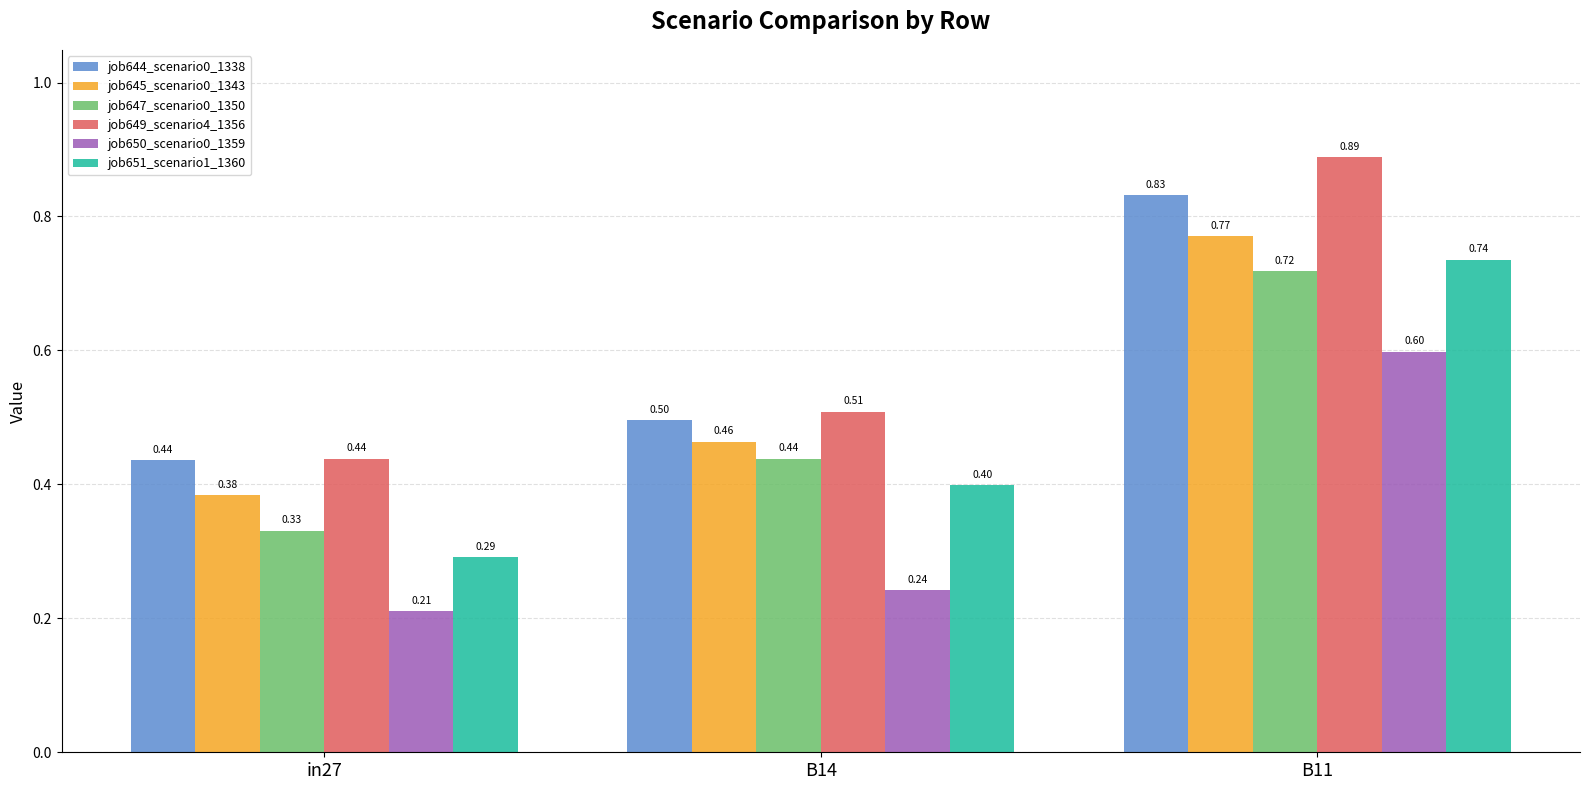

What is the sum of the job649_scenario4_1356 values at in27 and B11?

1.3